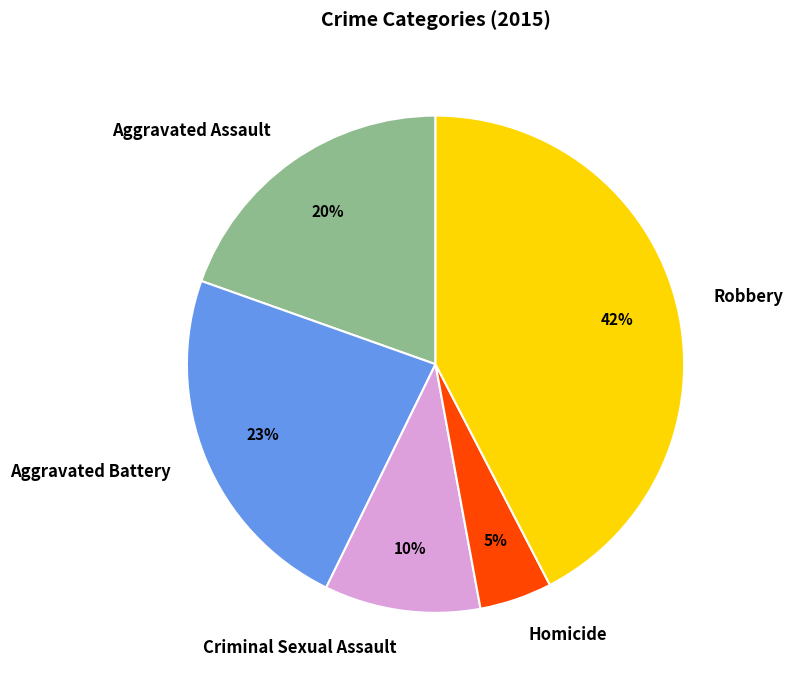

Rank the categories by value from lowest to highest.

Homicide, Criminal Sexual Assault, Aggravated Assault, Aggravated Battery, Robbery